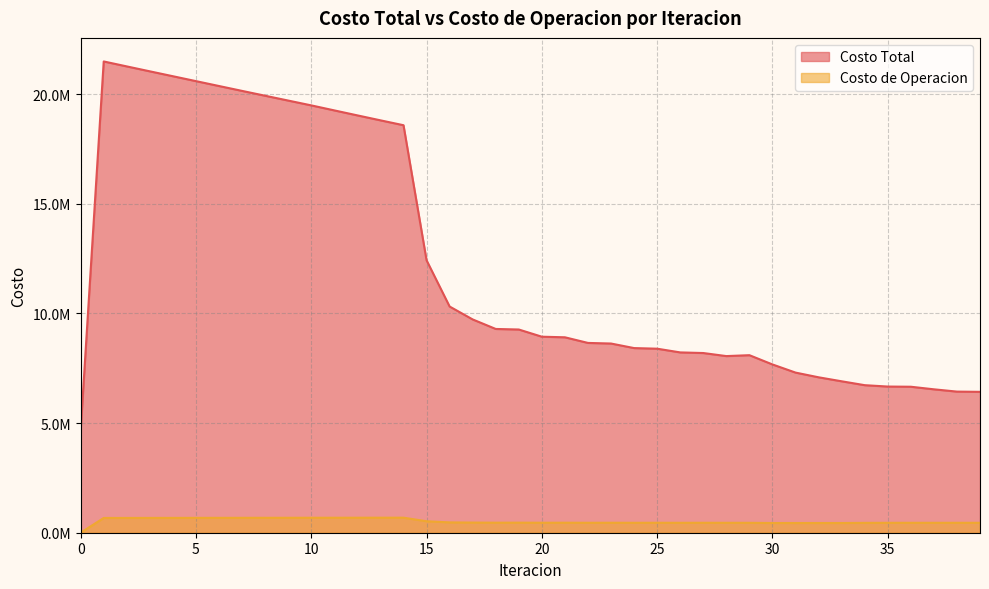

At which label does Costo de Operacion first exceed 456842?

1